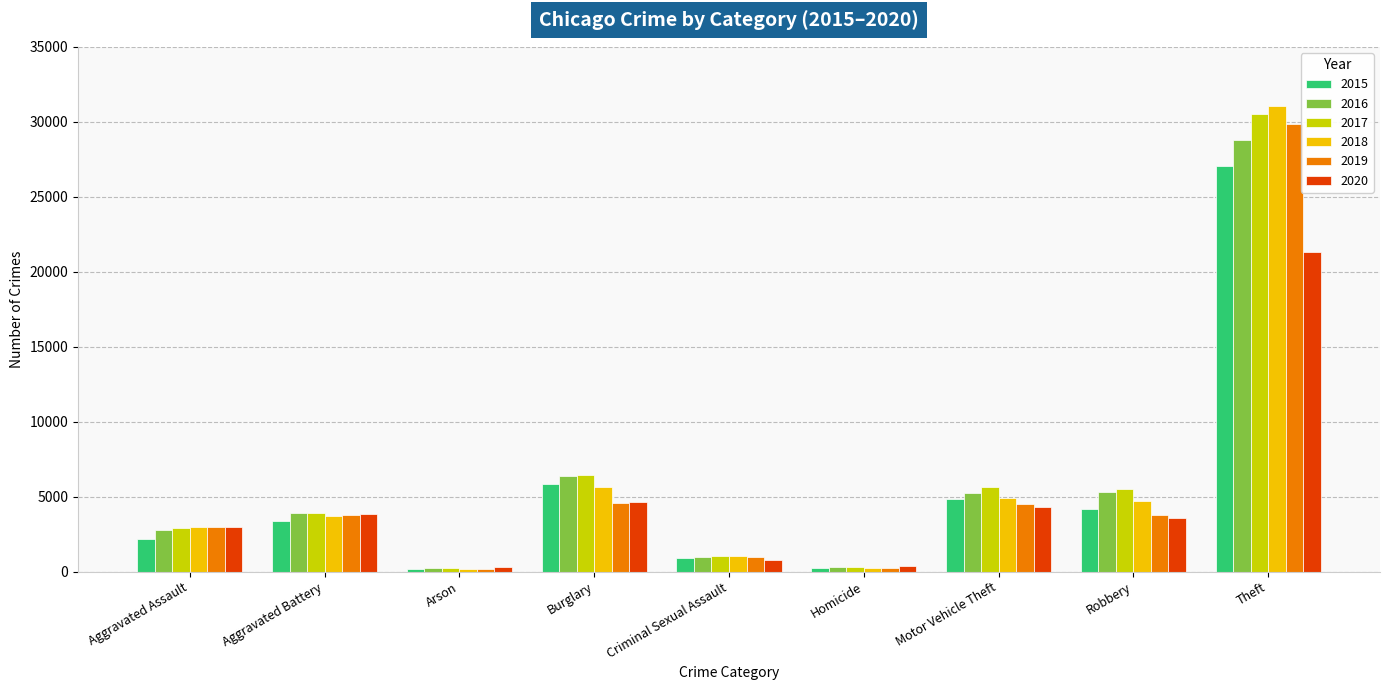

What is the sum of the 2018 values at Motor Vehicle Theft and Arson?

5050